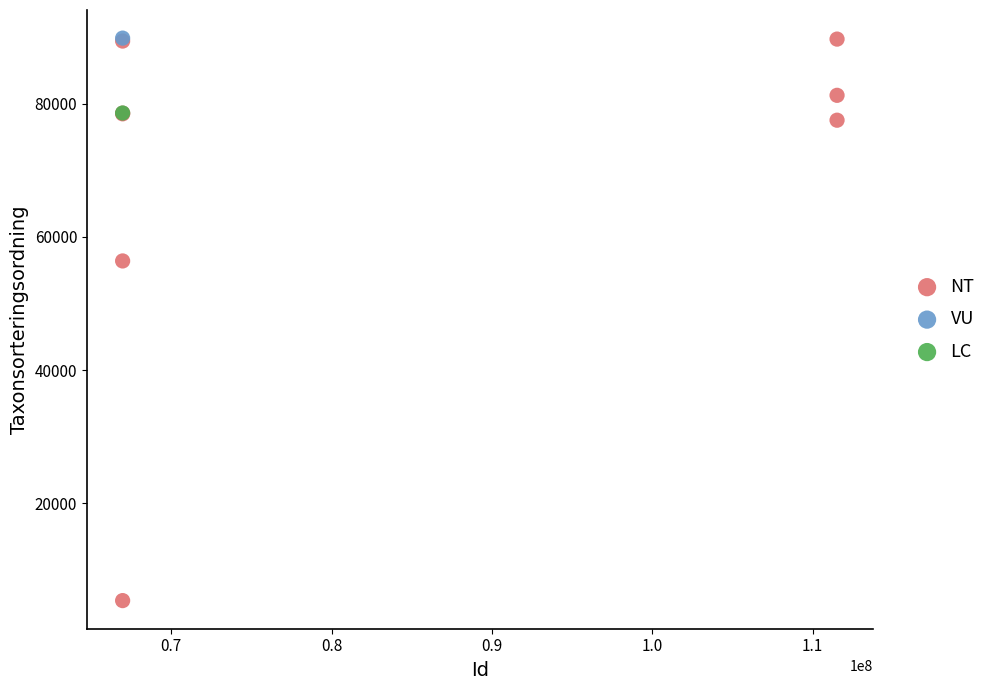

What are all the series names shown in the legend?

NT, VU, LC